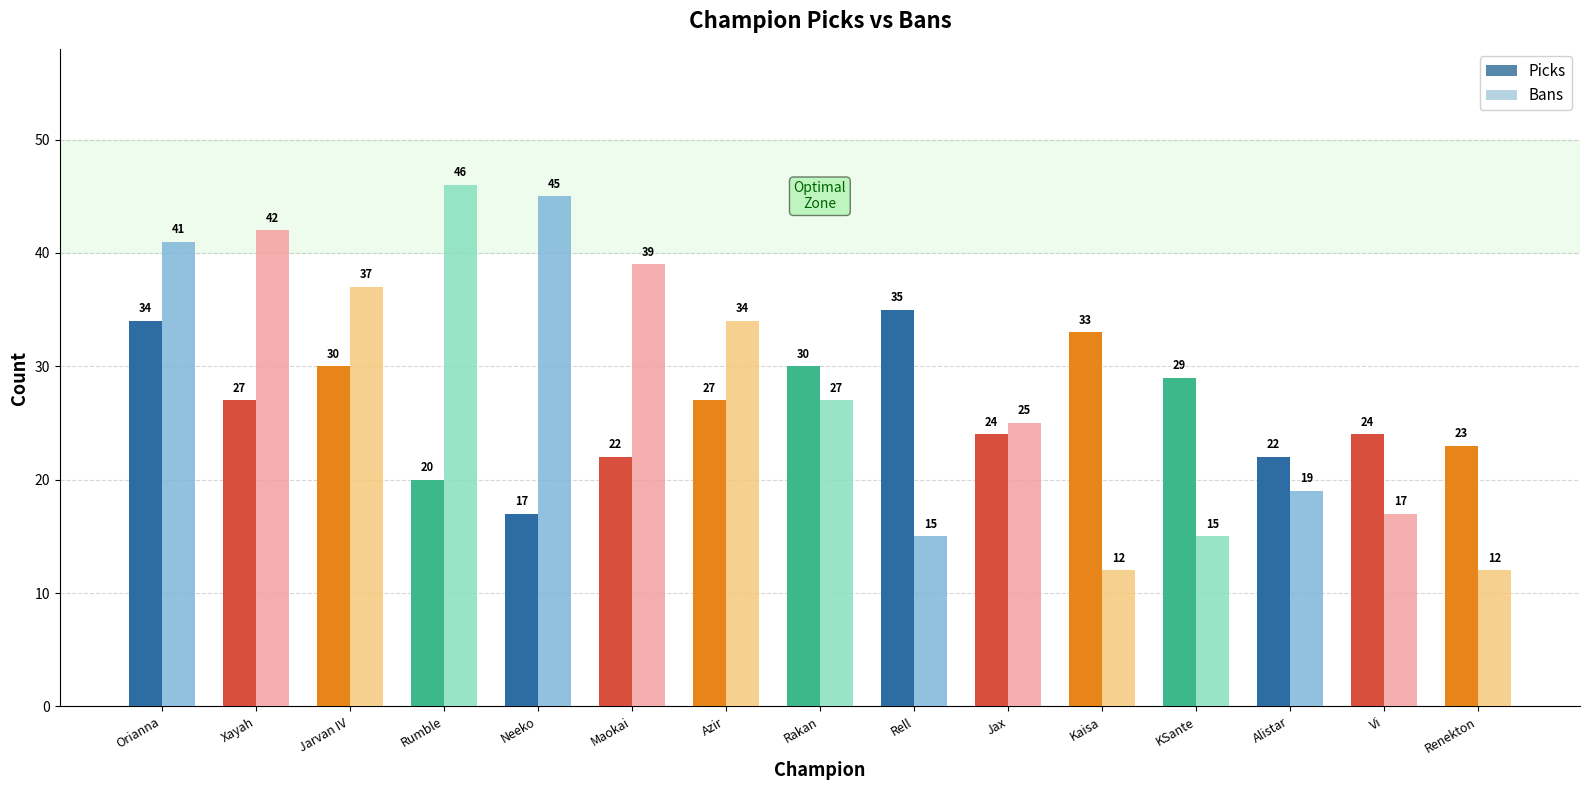

Are the bars horizontal?

No